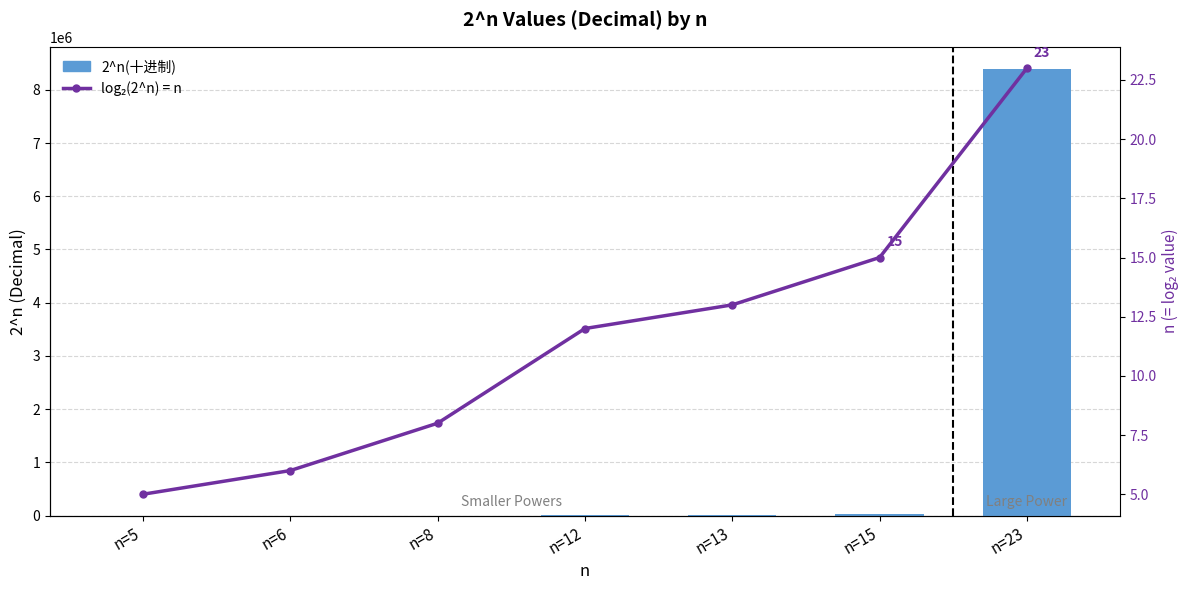

What is the total value across all series at n=8?

264